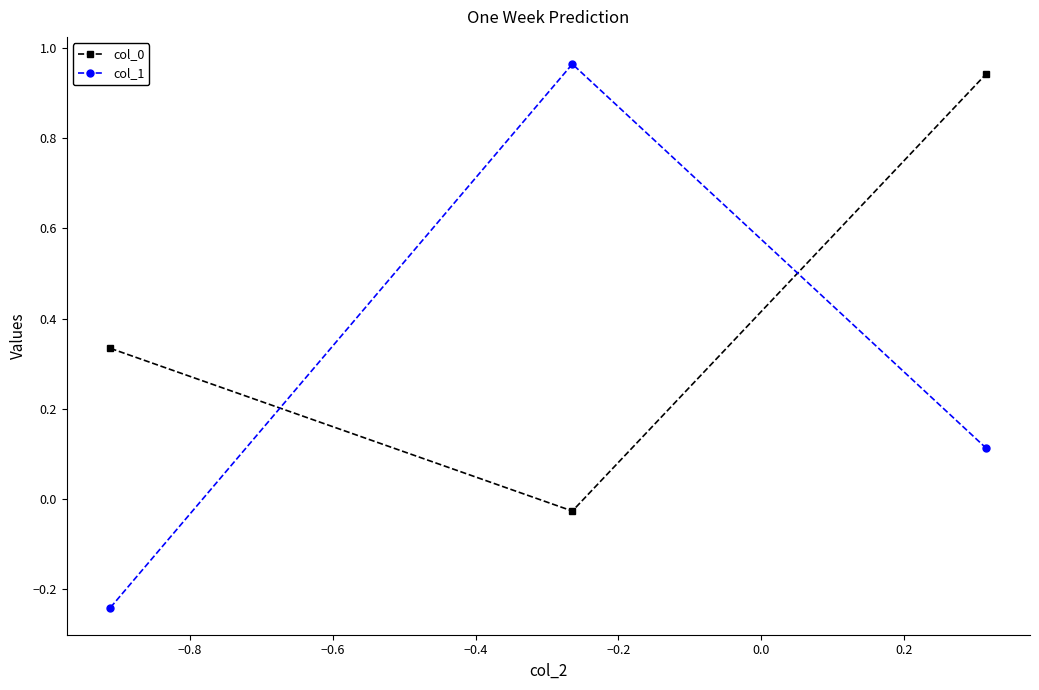

At how many categories does at least one series exceed 0?

3